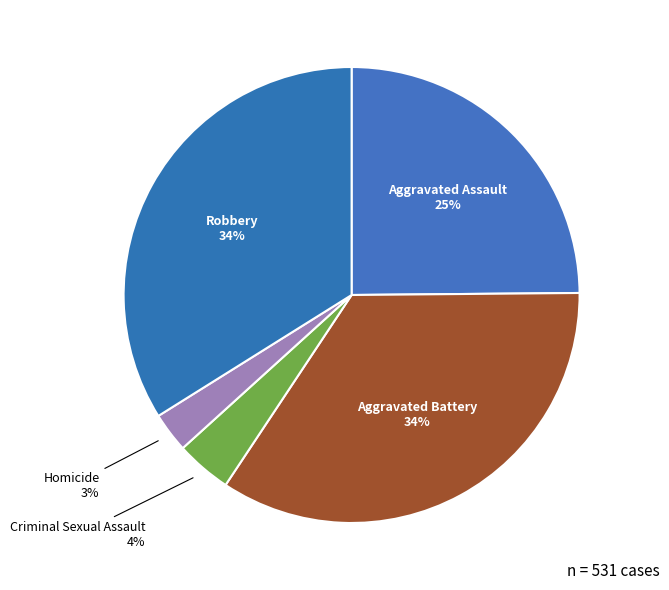

Which category has the smallest portion of the pie?

Homicide